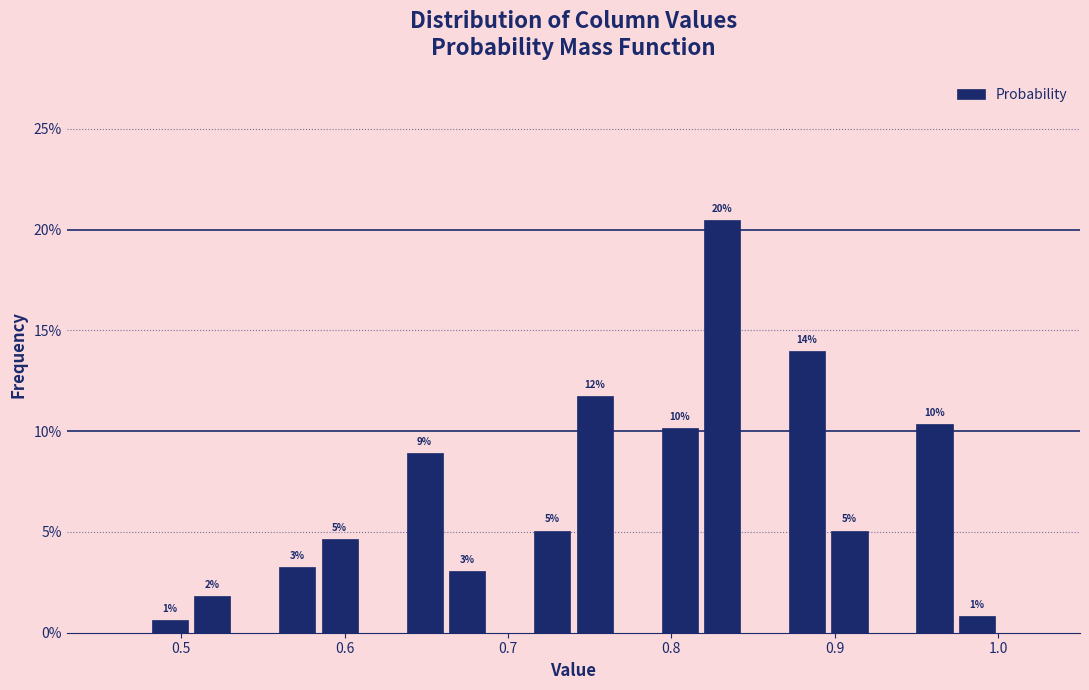

Read against the x-axis, roughly where is the centre of the tallest bar?

0.83